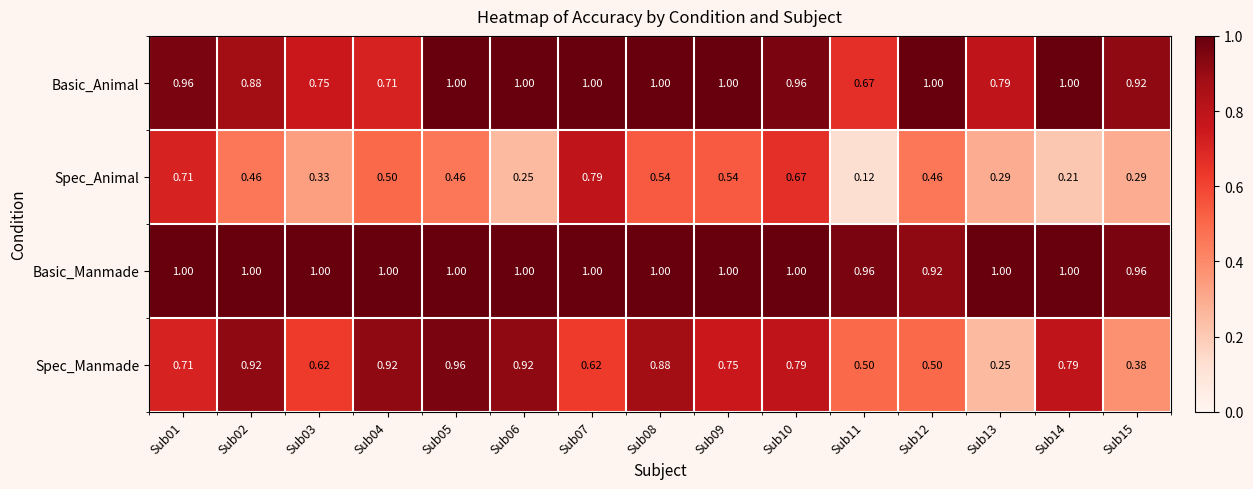

Rank the series at Sub03 from highest to lowest value.

Basic_Manmade, Basic_Animal, Spec_Manmade, Spec_Animal